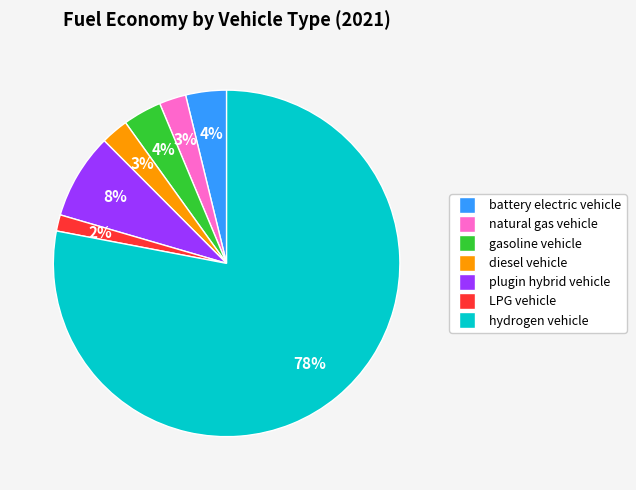

Does any single category account for the majority?

Yes